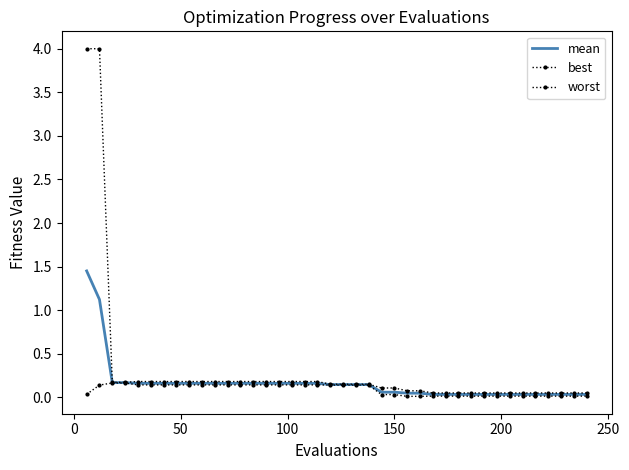

Which series has the largest total across all categories?

worst